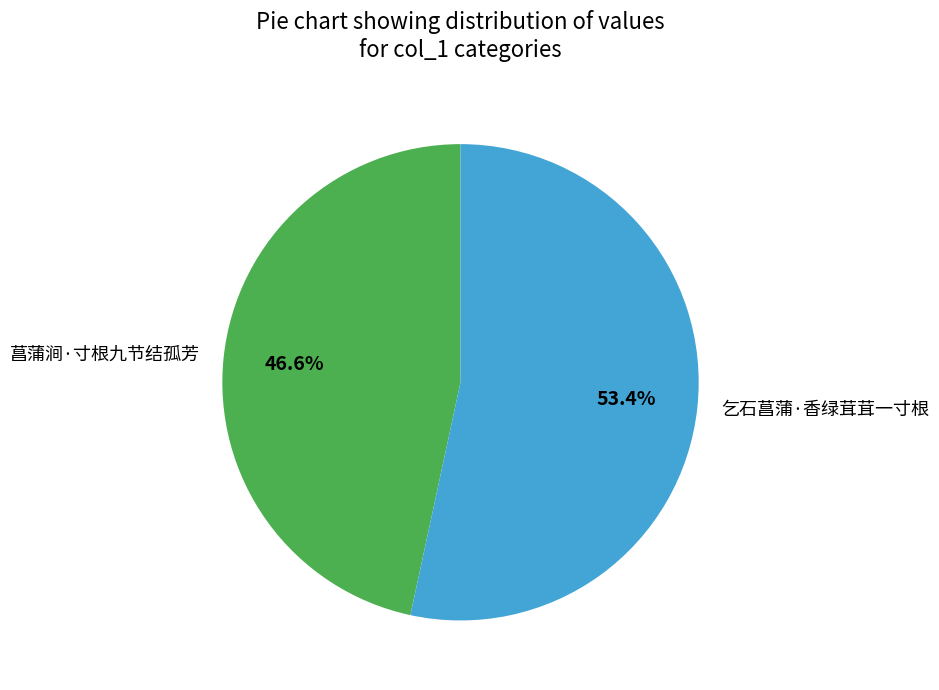

Between 菖蒲涧·寸根九节结孤芳 and 乞石菖蒲·香绿茸茸一寸根, which is larger?

乞石菖蒲·香绿茸茸一寸根